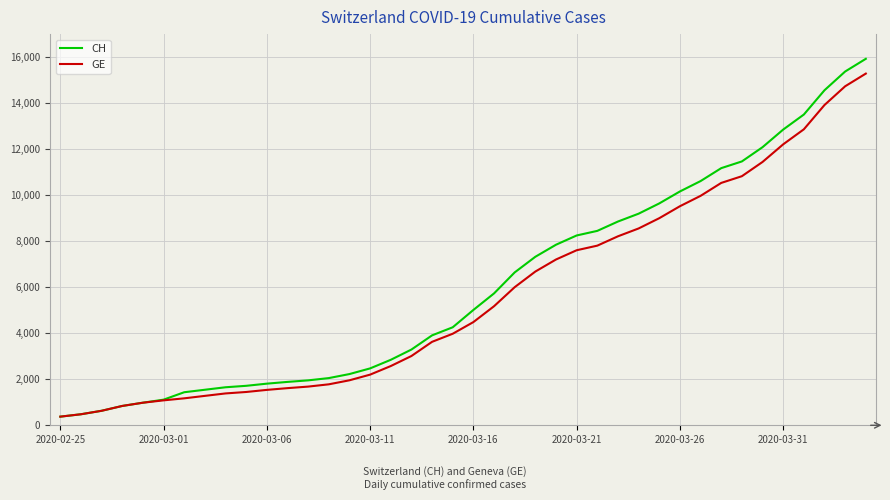

What is the highest value of the GE series?

15284